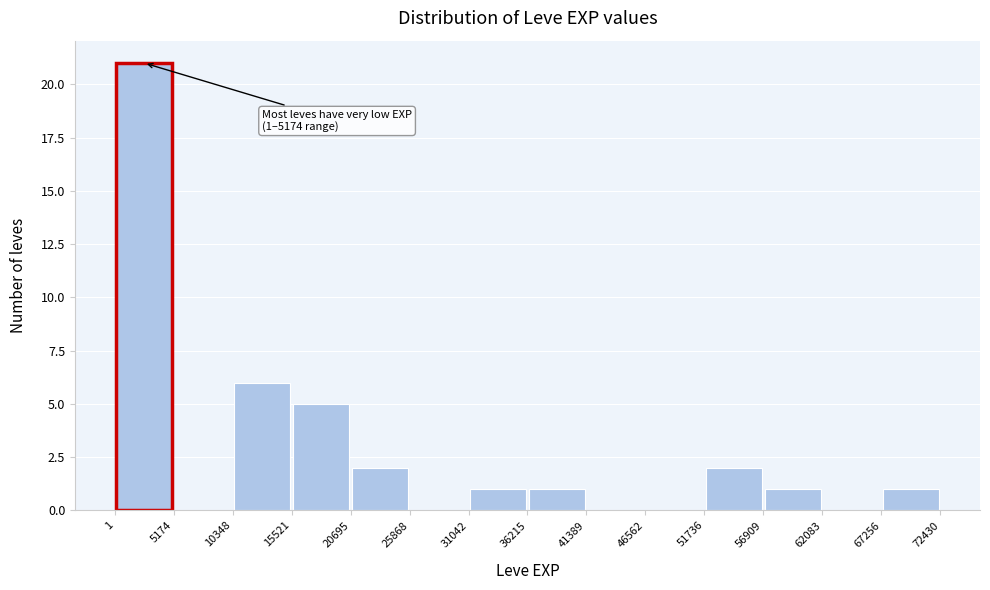

Over which range of the x-axis is the bar tallest?

1 to 5174